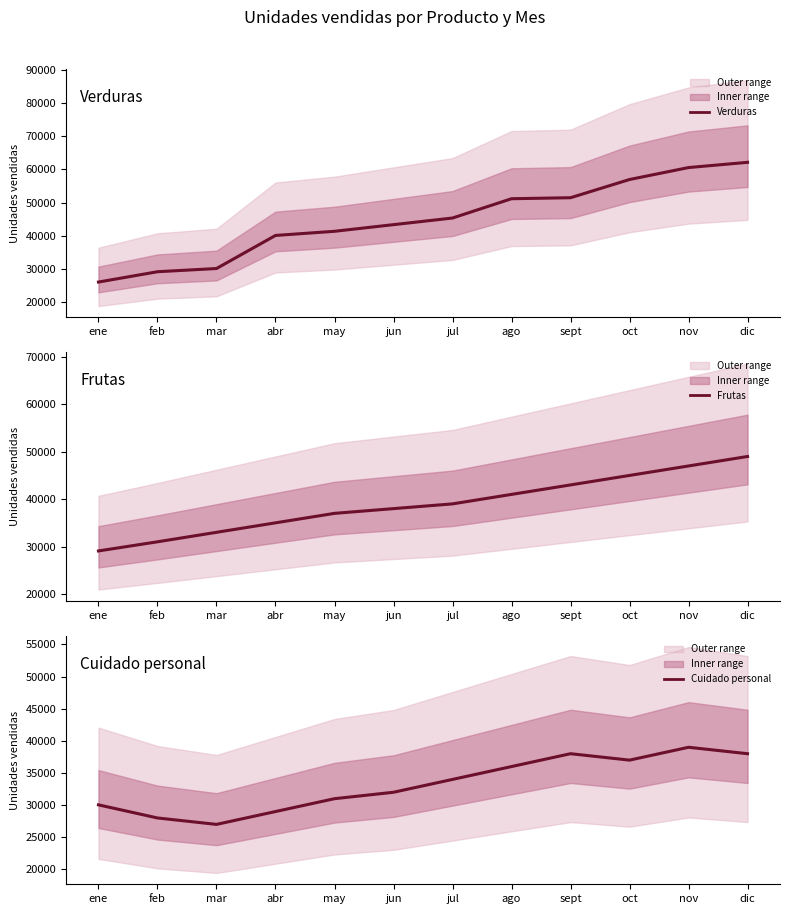

Where is Verduras nearest to the value 44052?

jun